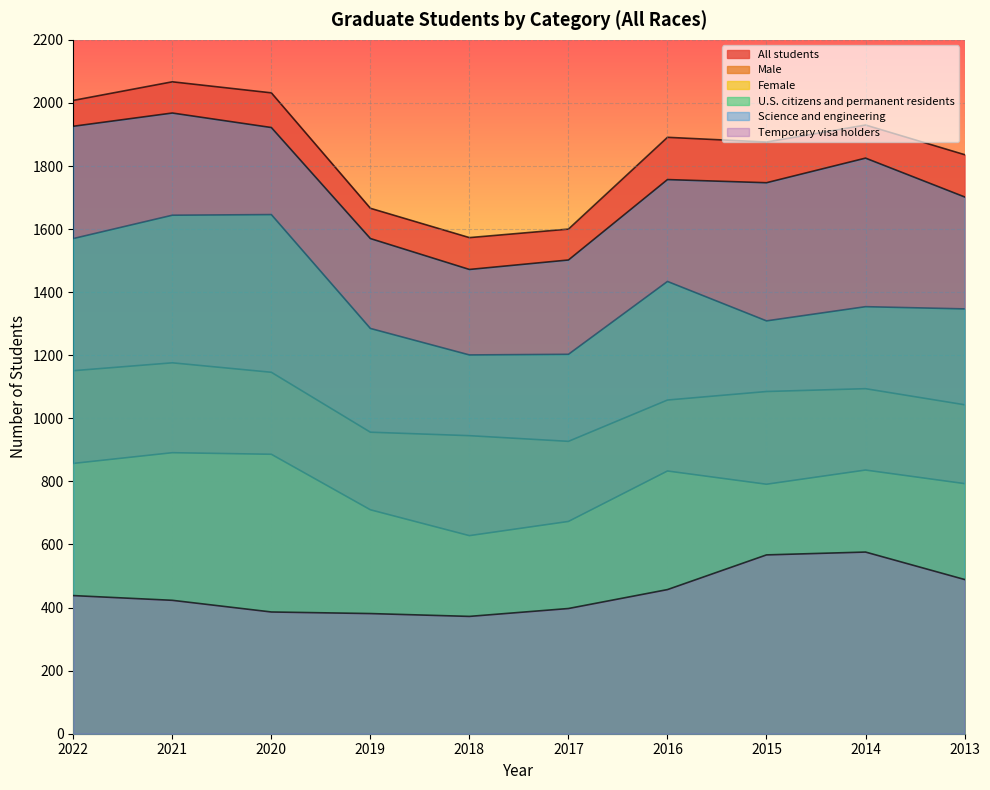

At which label does Temporary visa holders reach its minimum?

2018